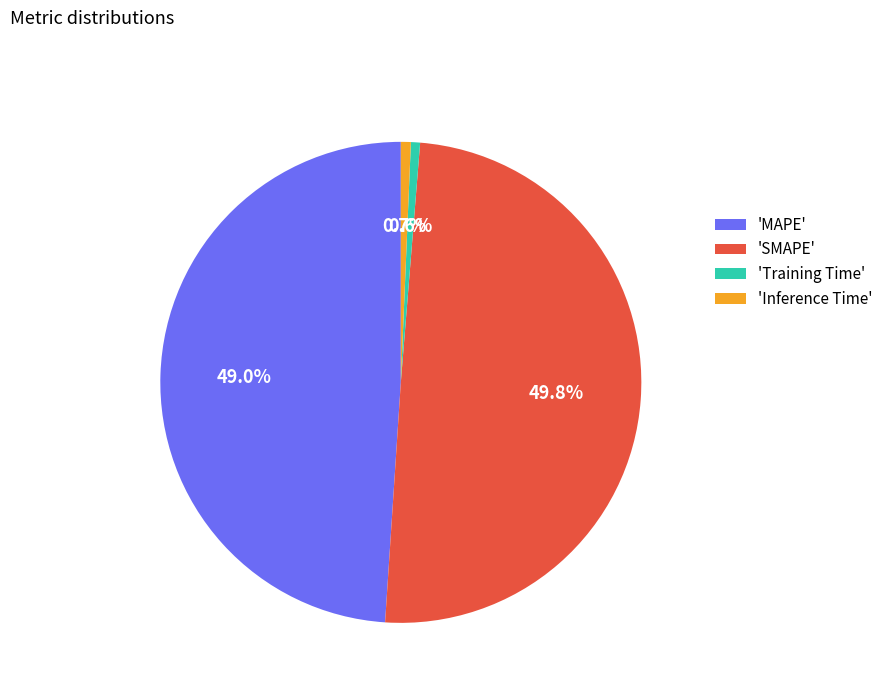

To the nearest percent, what is the difference between the largest and smallest slice percentages?

49%